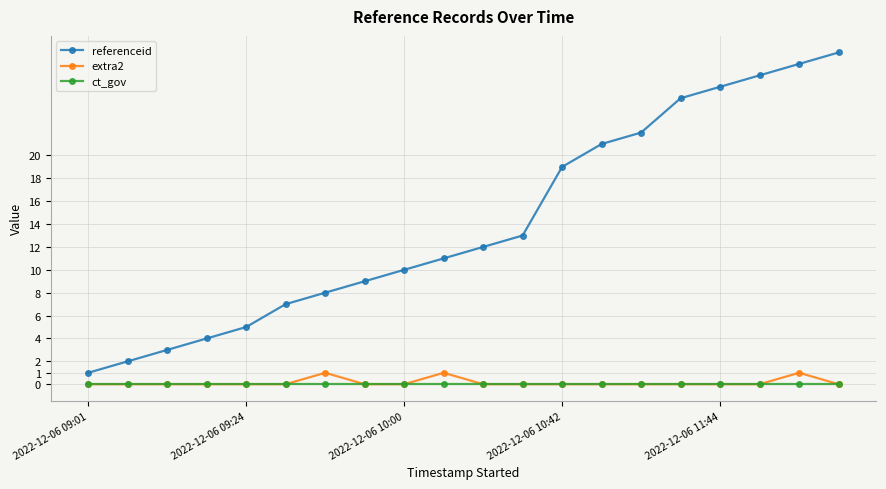

True or false: extra2 and referenceid intersect in this chart.

False